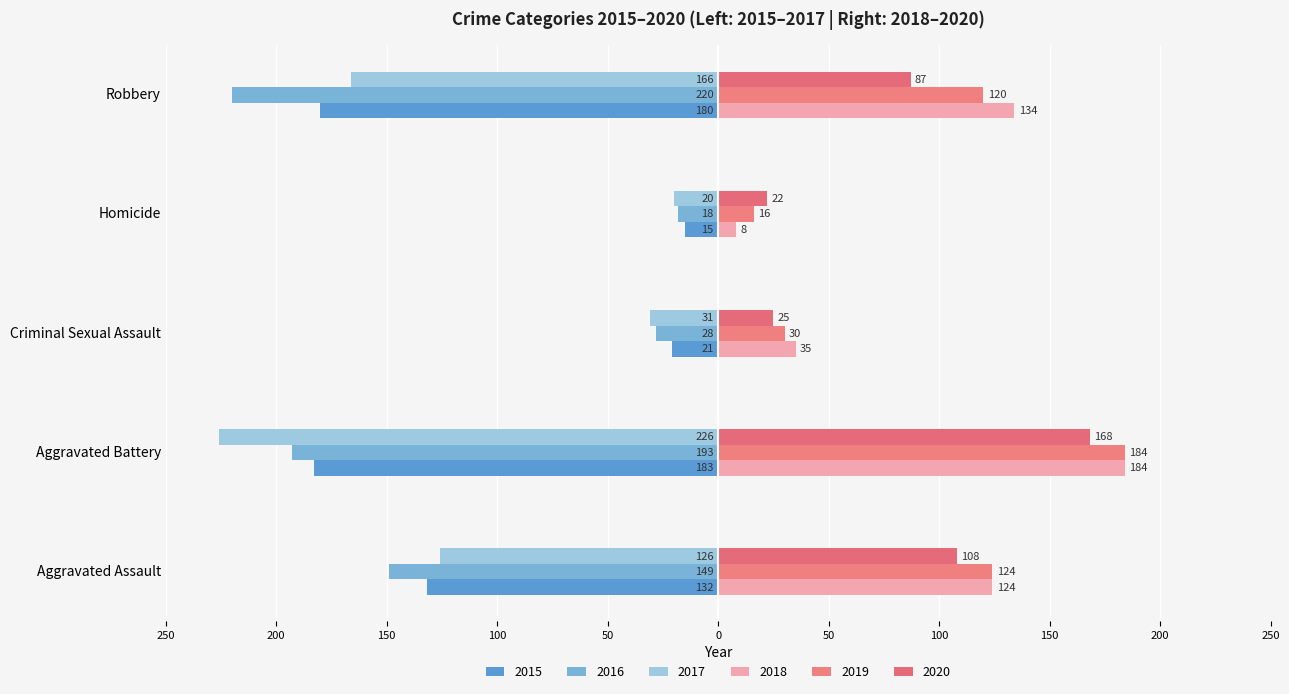

The 2015 series shows -15 at Homicide. True or false?

True